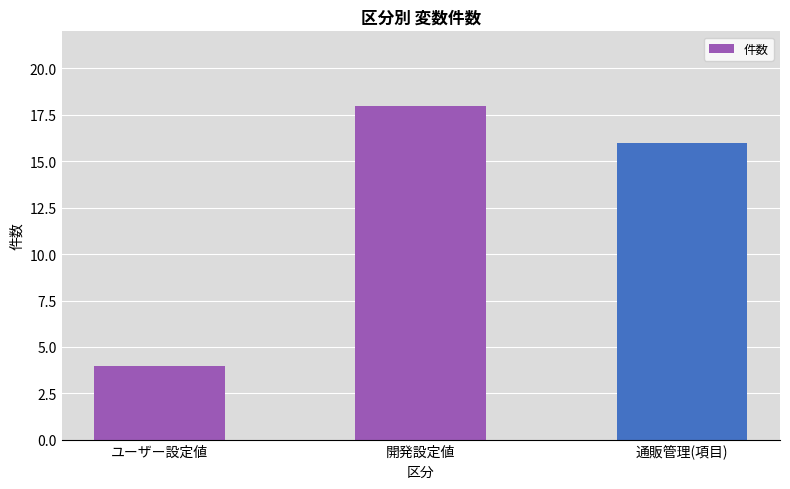

Count the number of categories in the chart.

3